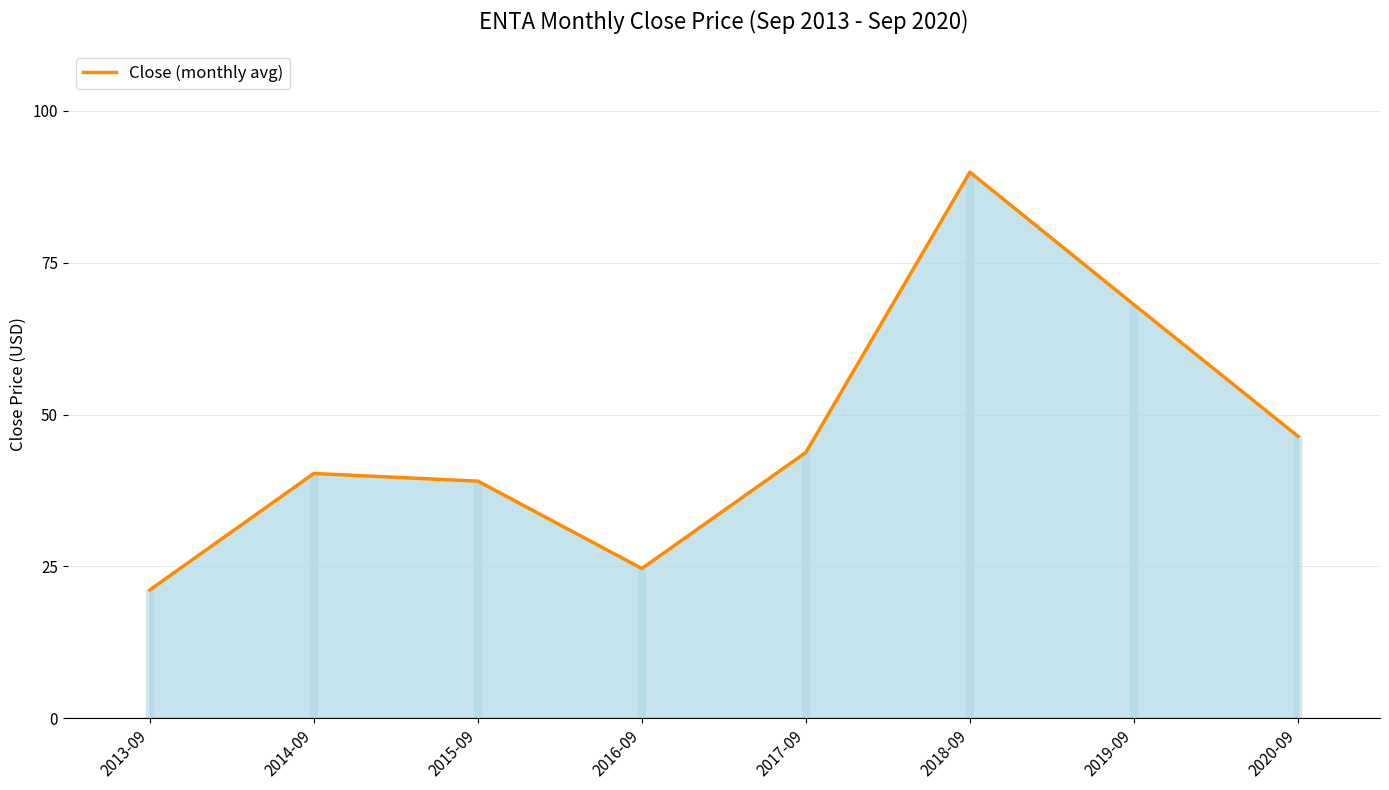

What is the average value?

46.7